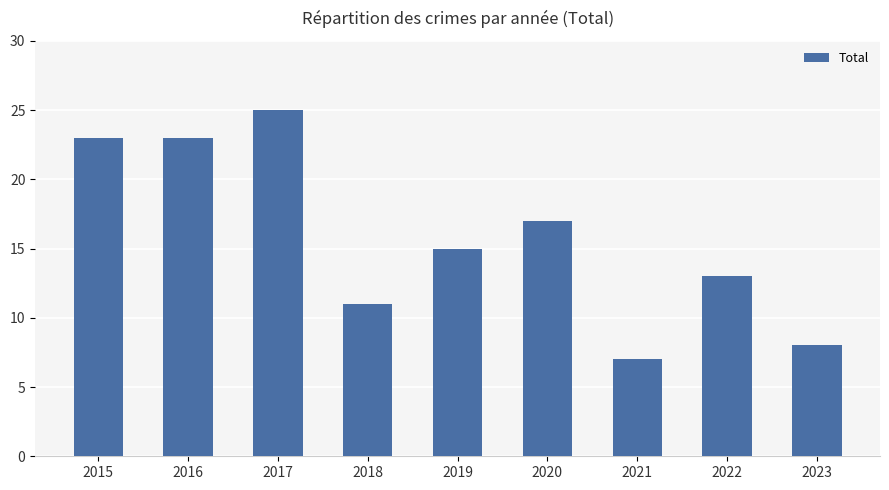

Reading right to left, extract all data points from this chart.

8	13	7	17	15	11	25	23	23